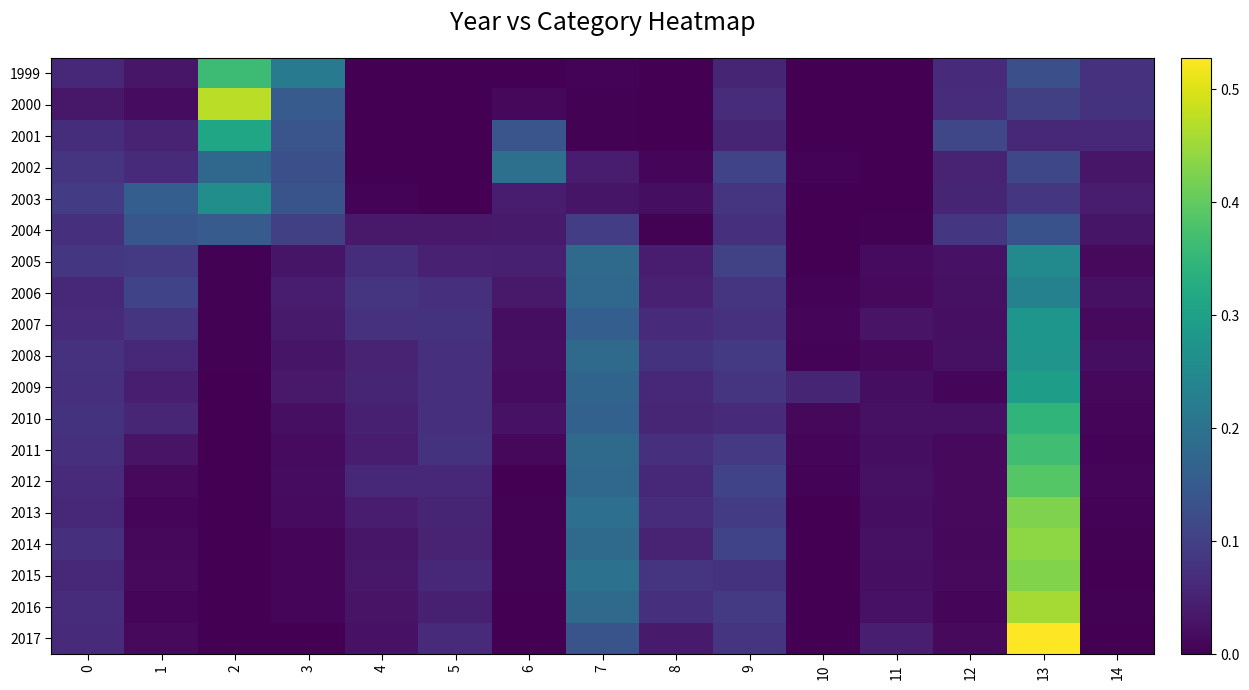

List the series in order of their peak value, highest first.

2017, 2000, 2016, 2014, 2015, 2013, 2012, 2011, 1999, 2010, 2001, 2009, 2007, 2008, 2003, 2005, 2006, 2002, 2004